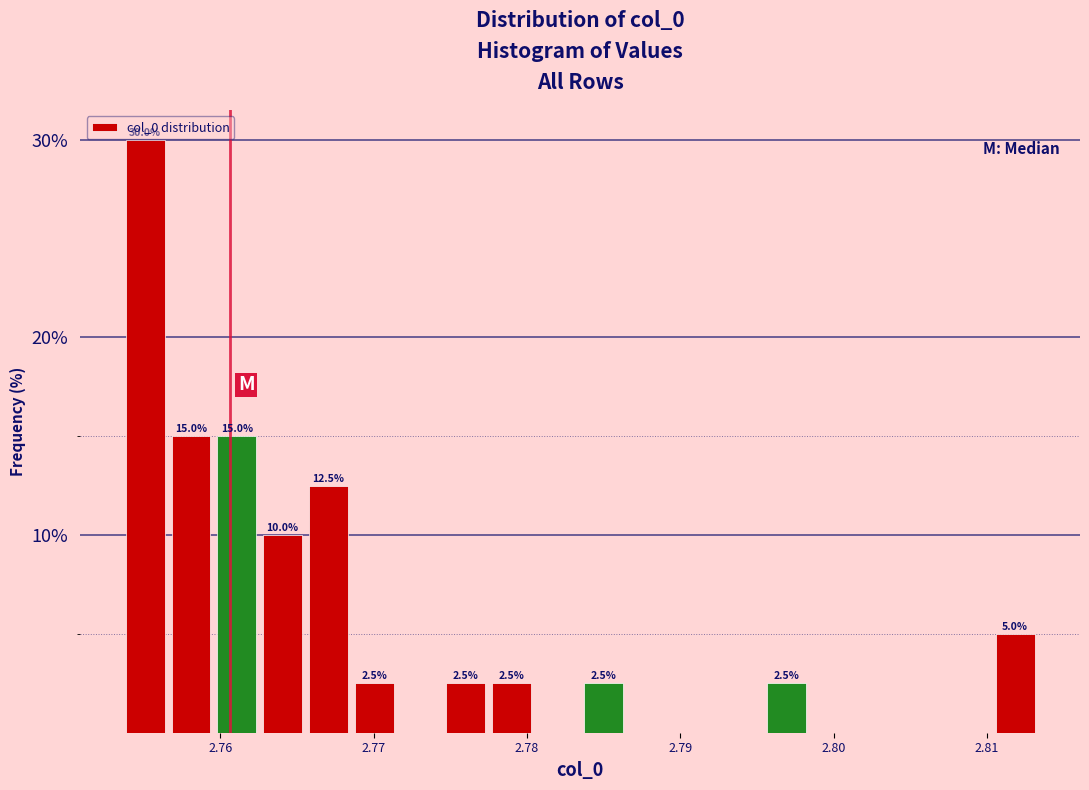

Read against the x-axis, roughly where is the centre of the tallest bar?

2.755